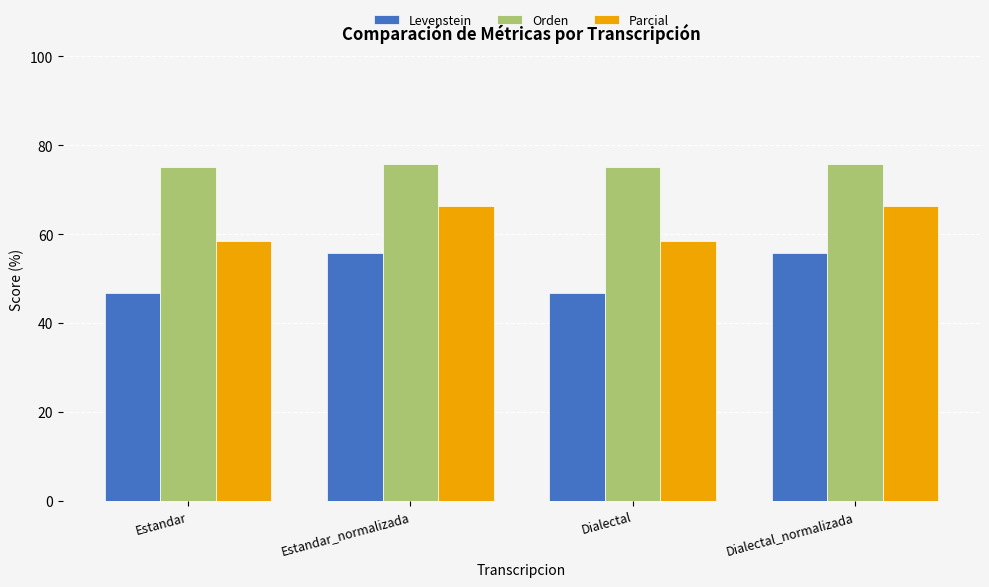

Reading right to left, extract all data points from this chart.

Levenstein: 55.7	46.8	55.7	46.8
Orden: 75.9	75.0	75.9	75.0
Parcial: 66.4	58.3	66.4	58.3